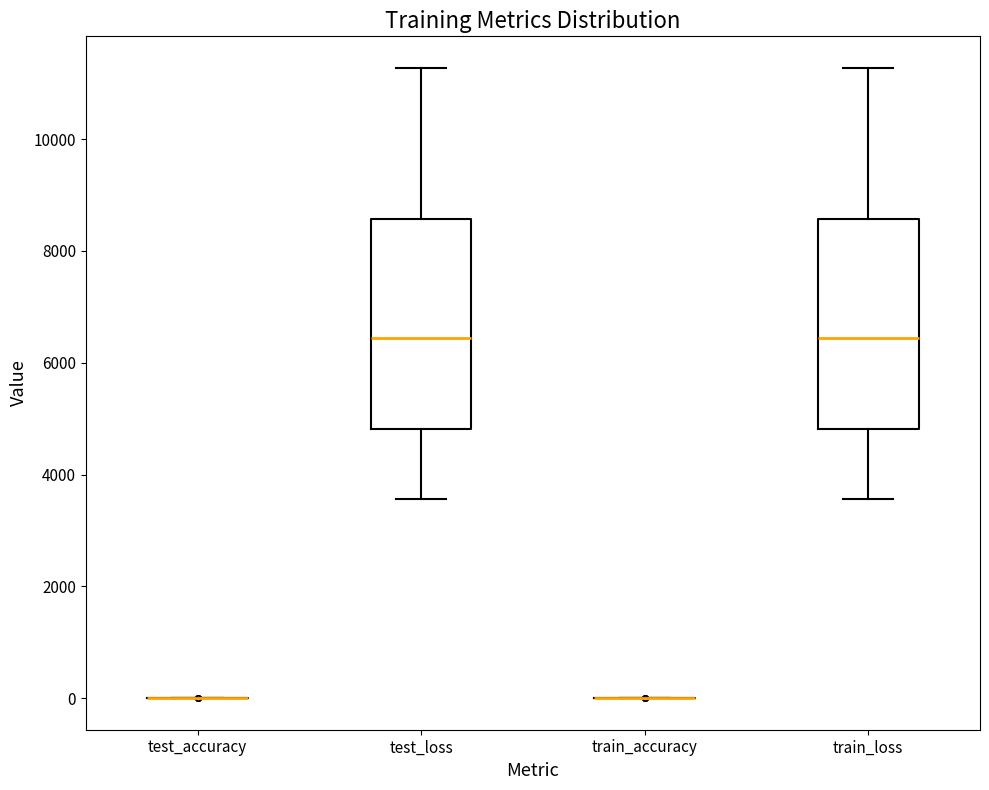

Reading left to right, transcribe this box plot: for each box, give where its median line is, the range the box spans, and where its two whiskers end, as read against the y-axis. The values are not printed on the chart, so give them approximately, as read against the axis.

test_accuracy: box collapsed to a line at 0, whiskers 0 to 0
test_loss: median 6400, box 4800 to 8600, whiskers 3600 to 11200
train_accuracy: box collapsed to a line at 0, whiskers 0 to 0
train_loss: median 6400, box 4800 to 8600, whiskers 3600 to 11200